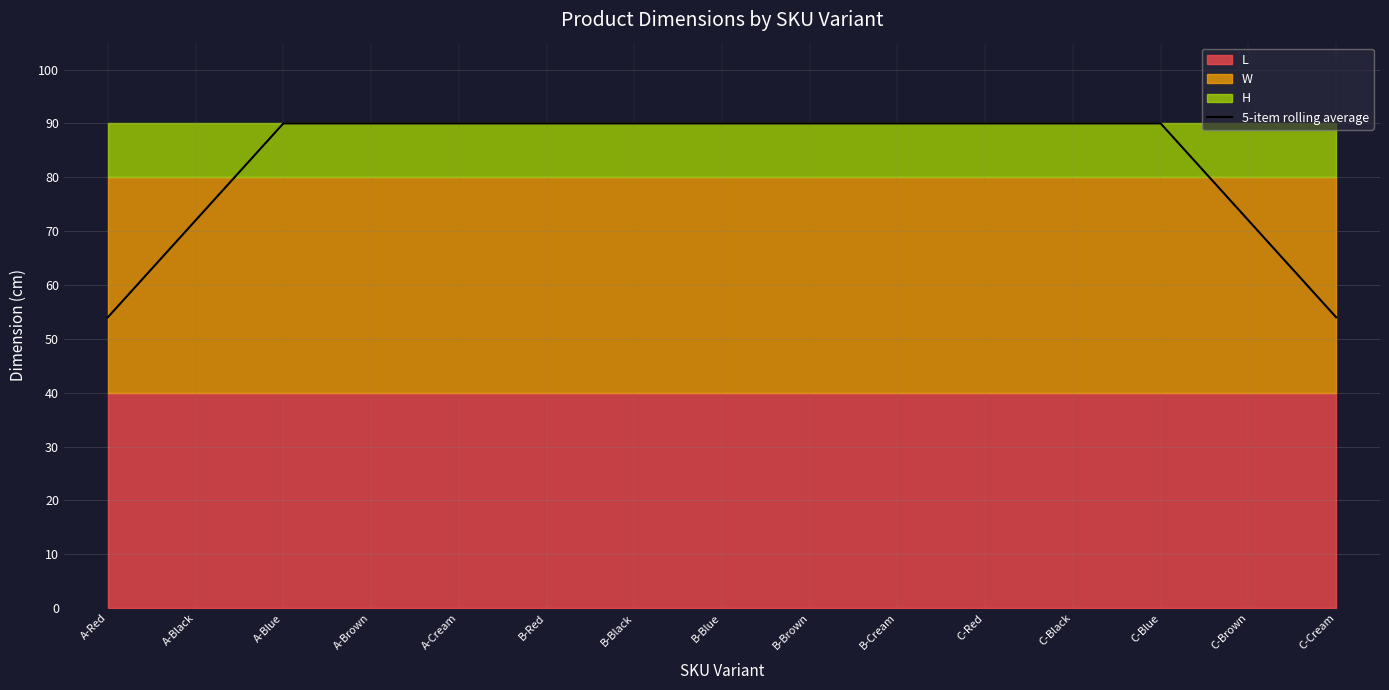

Is it true that the value at B-Black is 41?

False